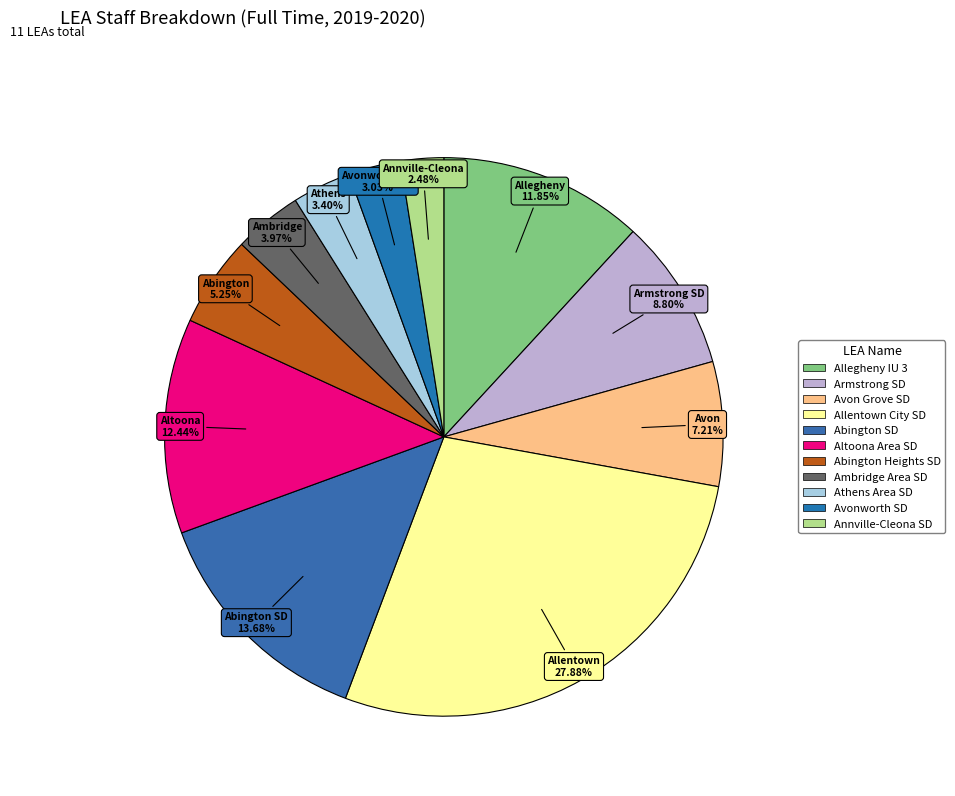

Rank the categories by value from lowest to highest.

Annville-Cleona SD, Avonworth SD, Athens Area SD, Ambridge Area SD, Abington Heights SD, Avon Grove SD, Armstrong SD, Allegheny IU 3, Altoona Area SD, Abington SD, Allentown City SD